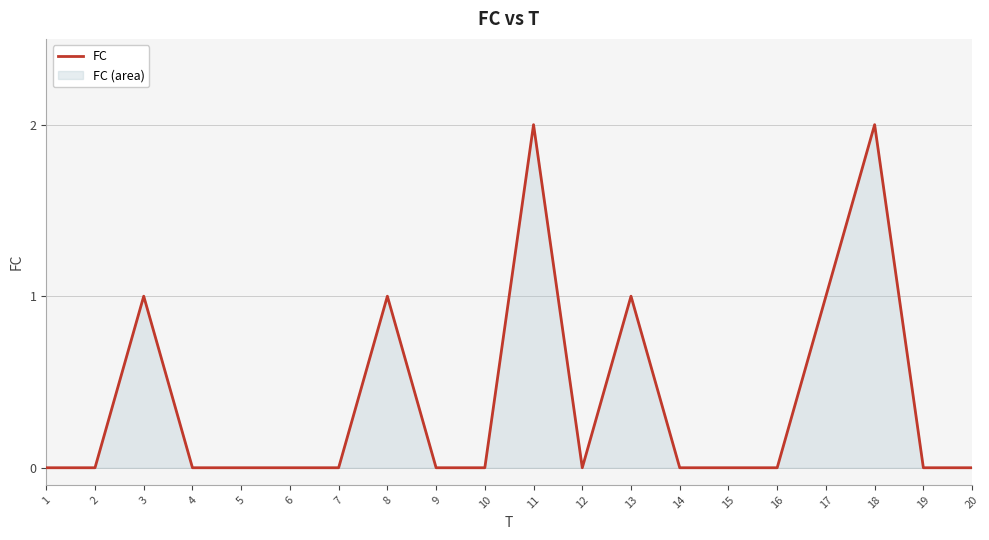

What is the difference between the maximum and second lowest values?

2